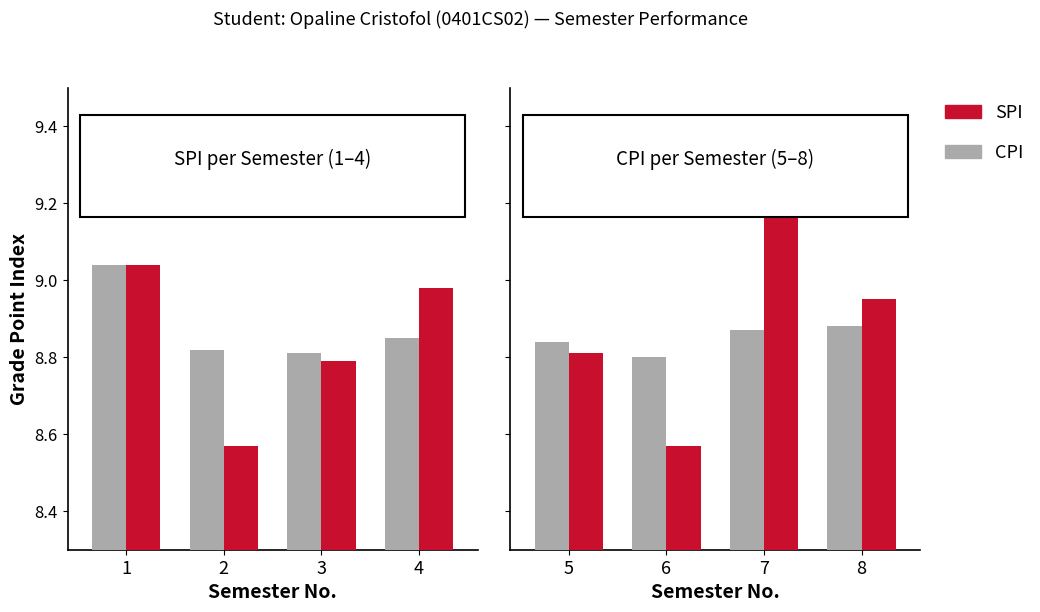

At which category does the chart reach its minimum across all series?

6